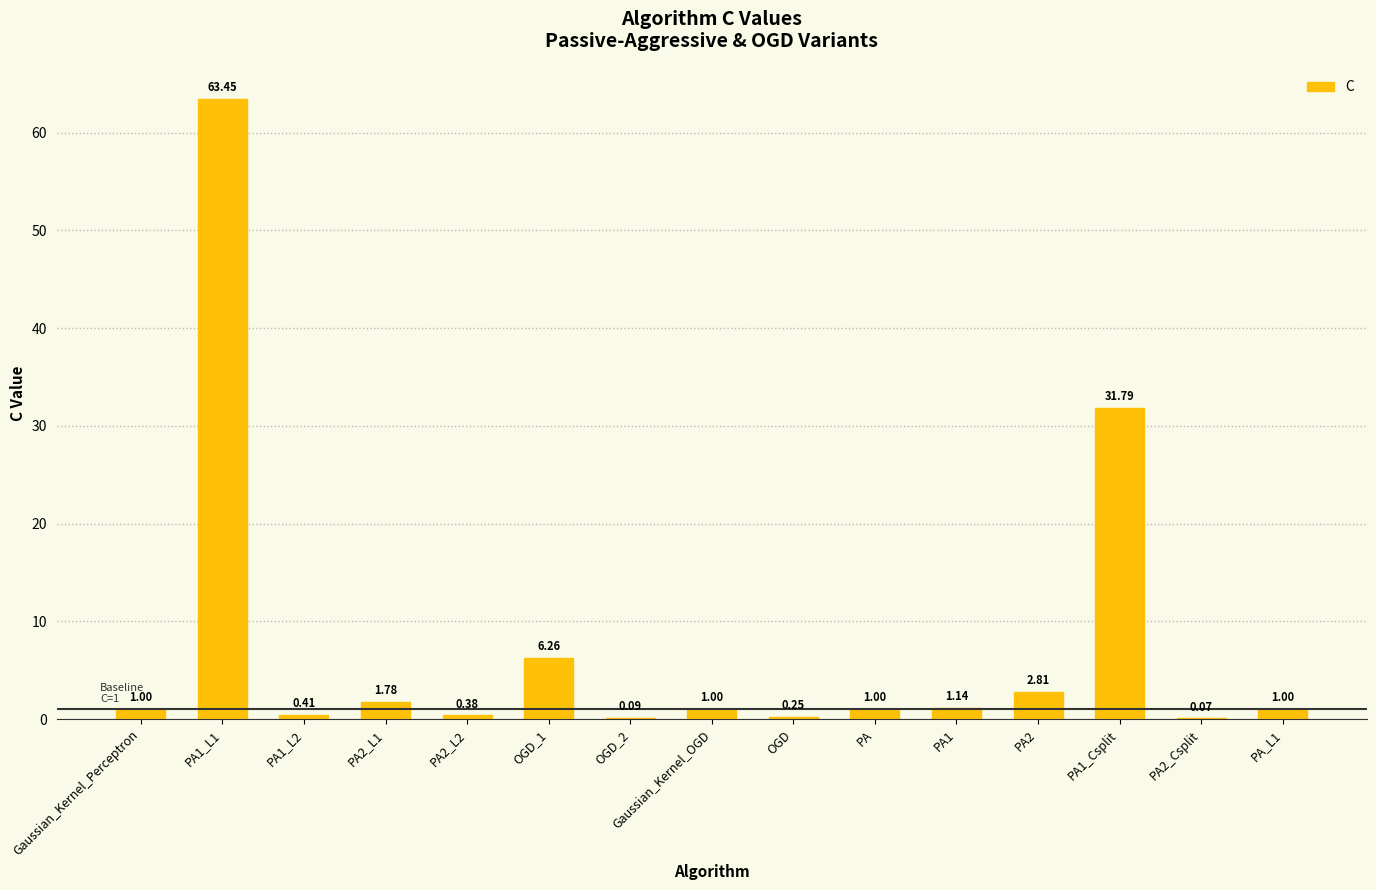

How many categories are shown in the chart?

15